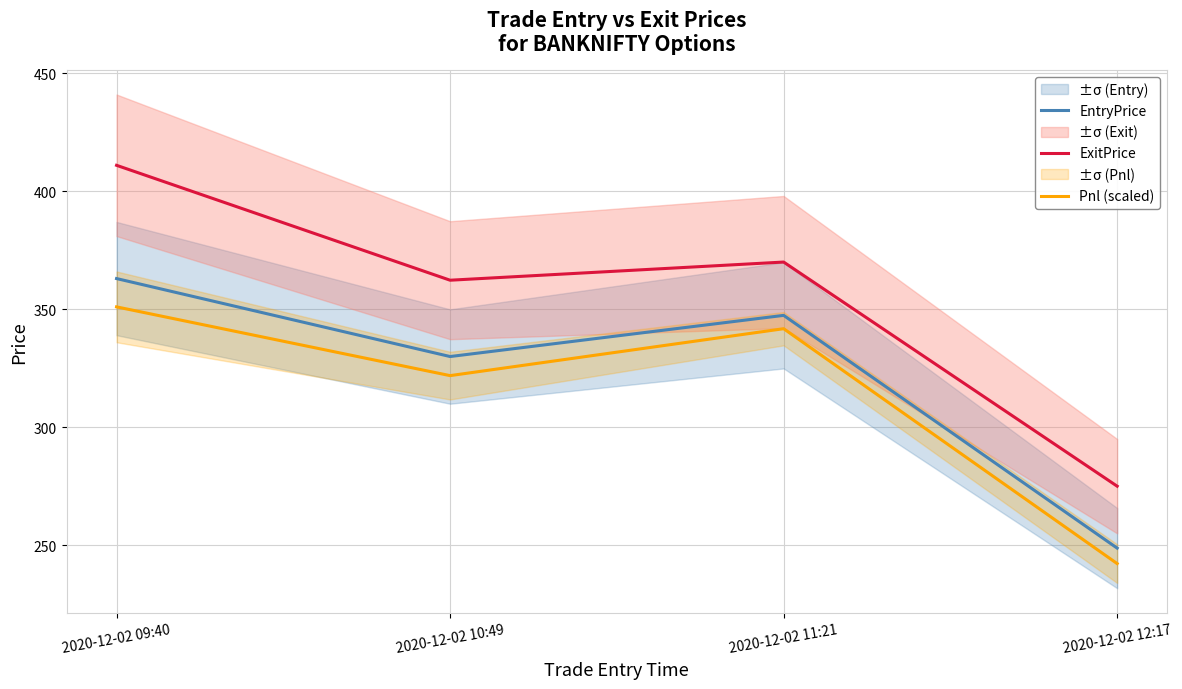

Which series changed the most between 2020-12-02 09:40 and 2020-12-02 11:21?

ExitPrice